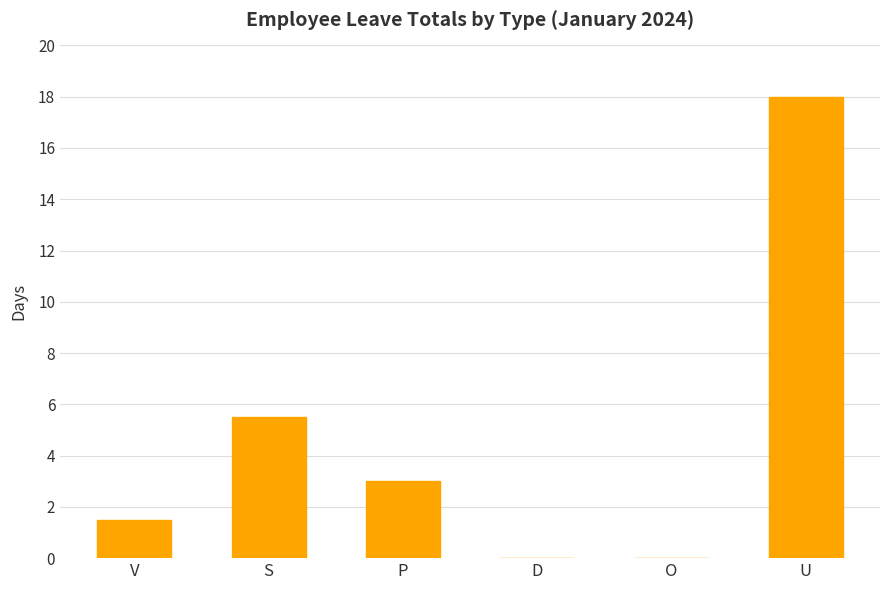

What is the sum of the values at U and O?

18.0